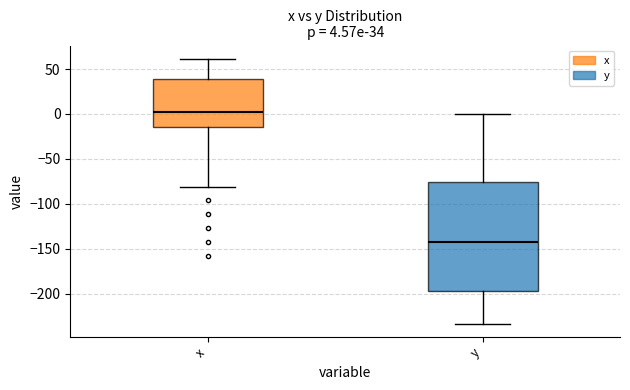

Comparing the boxes themselves (not the whiskers), which one is the tallest?

y